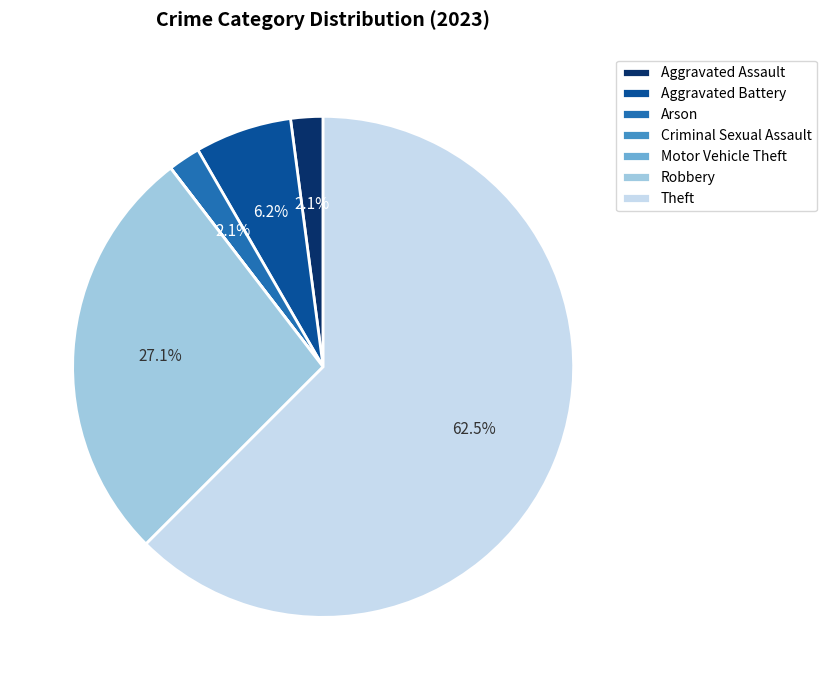

The Aggravated Battery slice represents 6% of the pie. True or false?

True